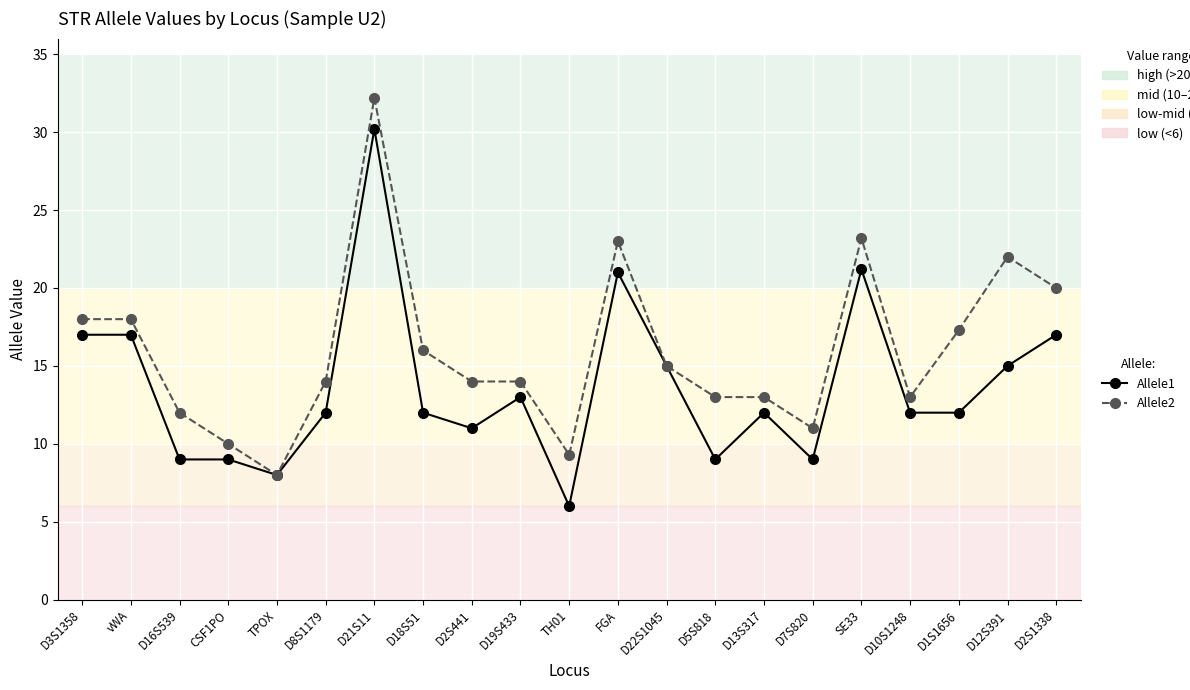

Where does the Allele1 series first go above 12?

D3S1358